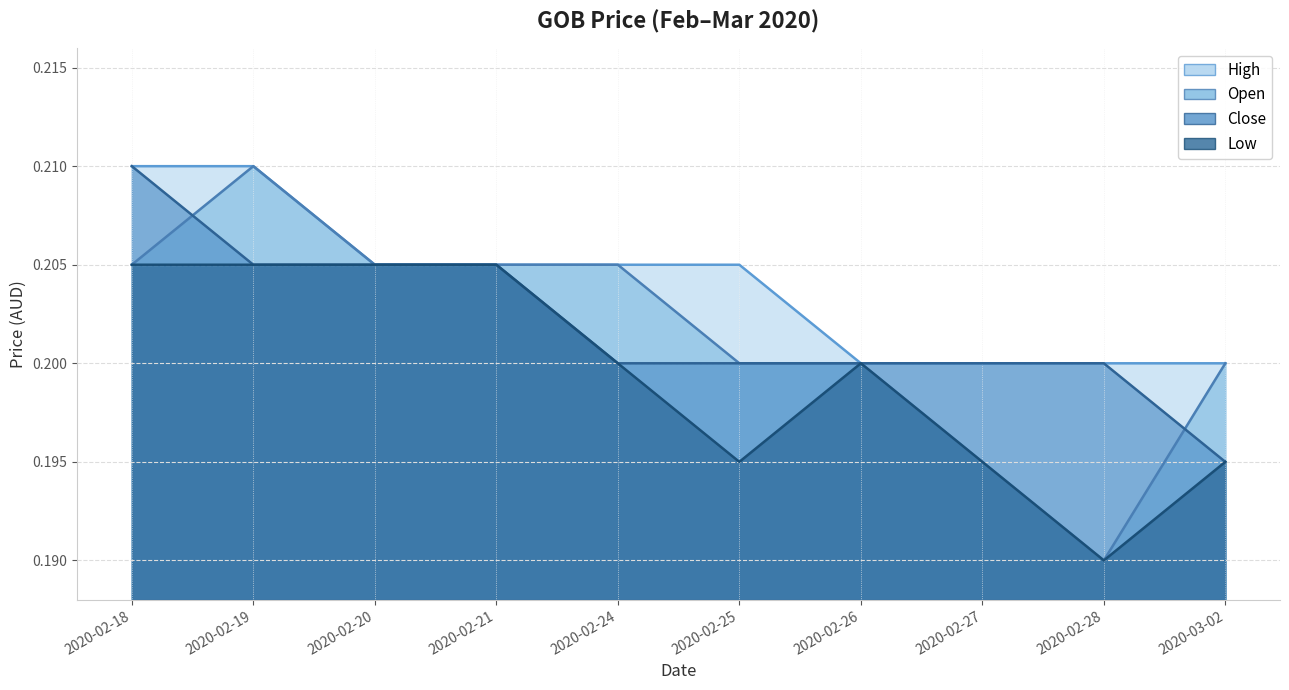

What is the highest value of the high series?

0.2